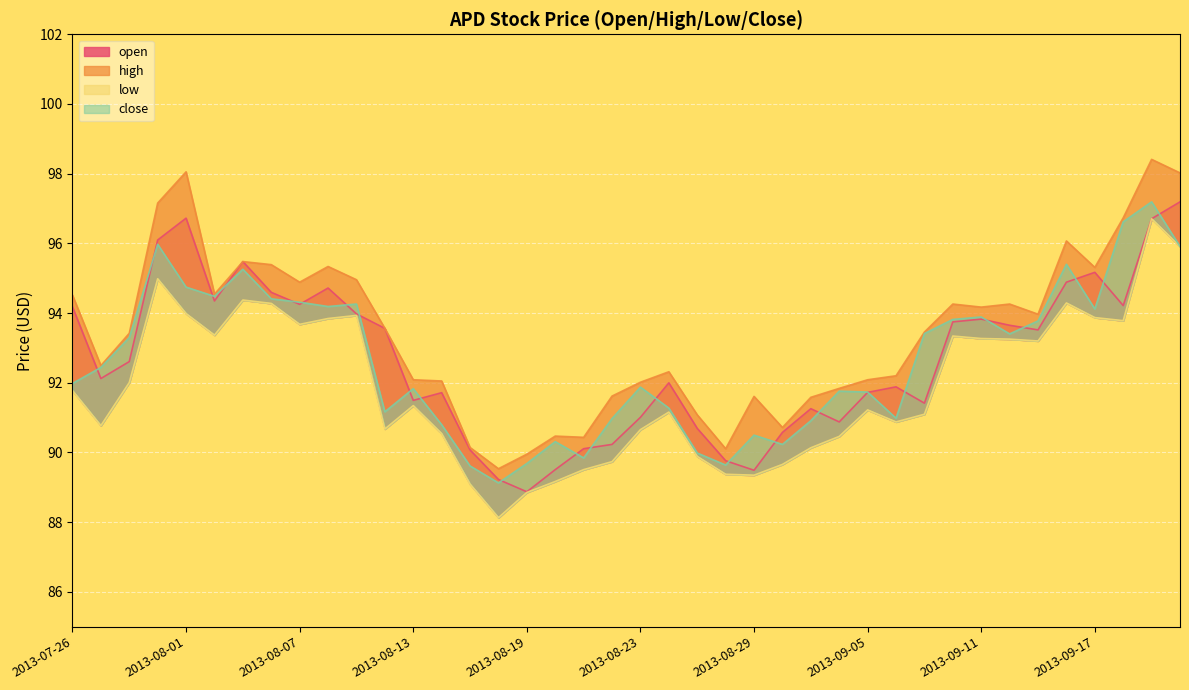

What is the label of the 17th point from the left?

2013-08-19